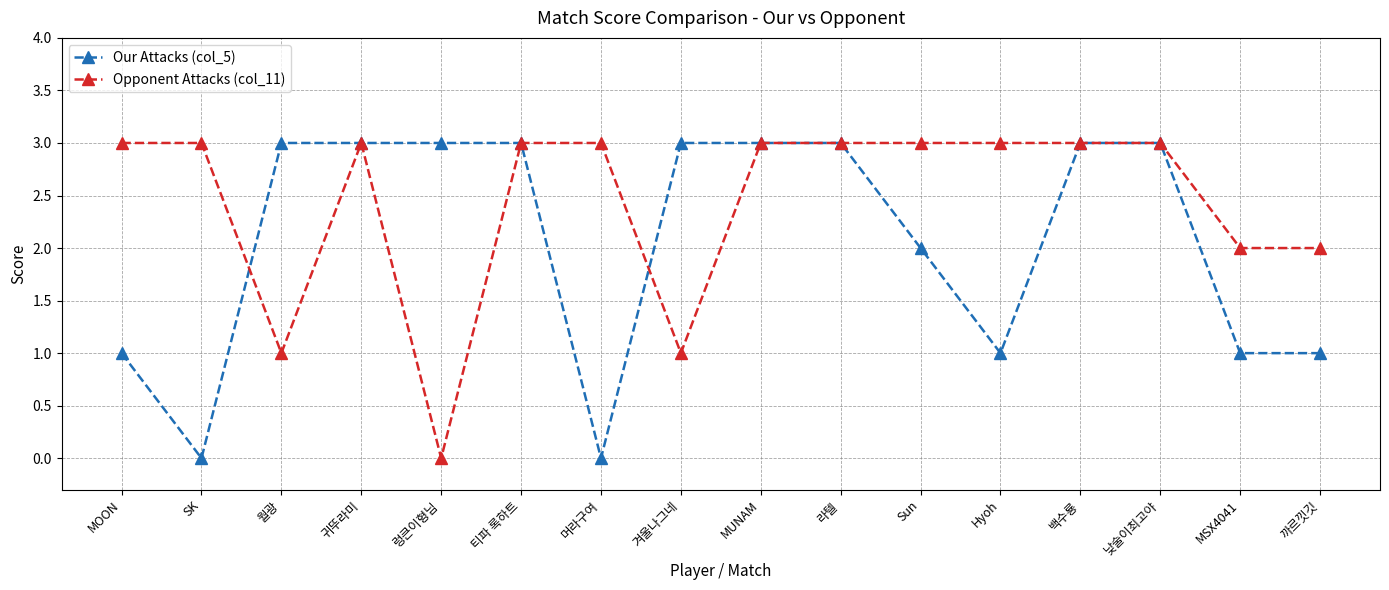

What is the difference between the maximum and minimum values in the Opponent Attacks (col_11) series?

3